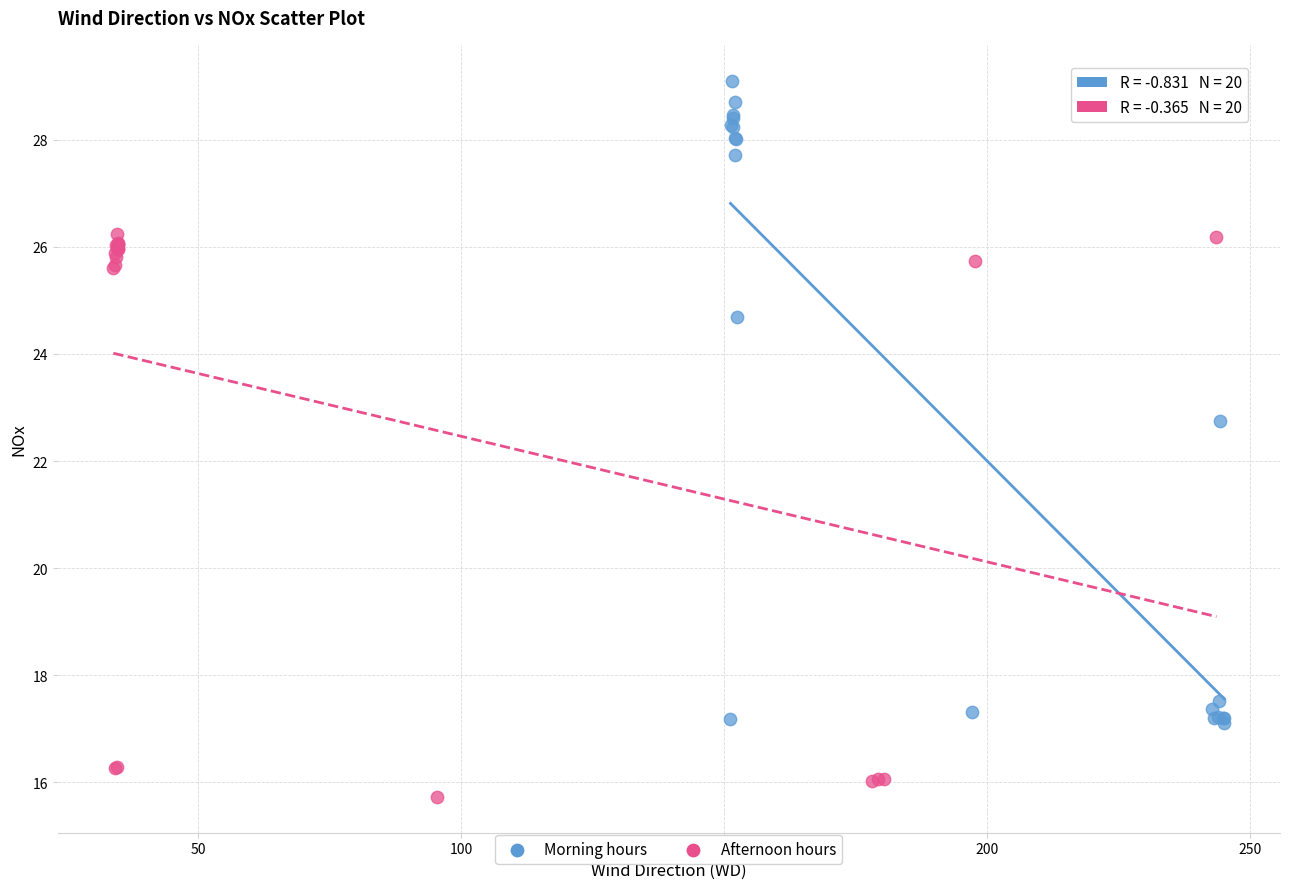

Which series reaches the maximum Y coordinate?

Morning hours